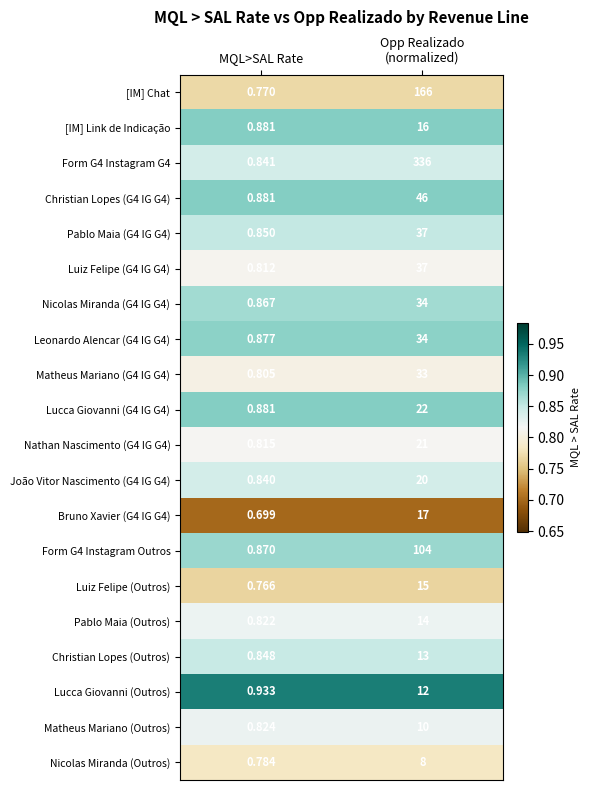

Which category has the lowest value in the [IM] Chat series?

MQL>SAL Rate